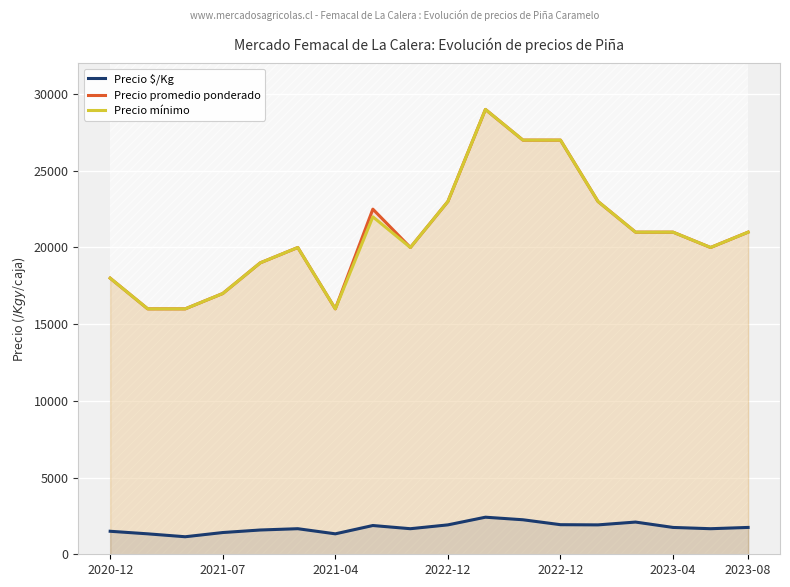

Where does the Precio mínimo series first go above 21000?

7